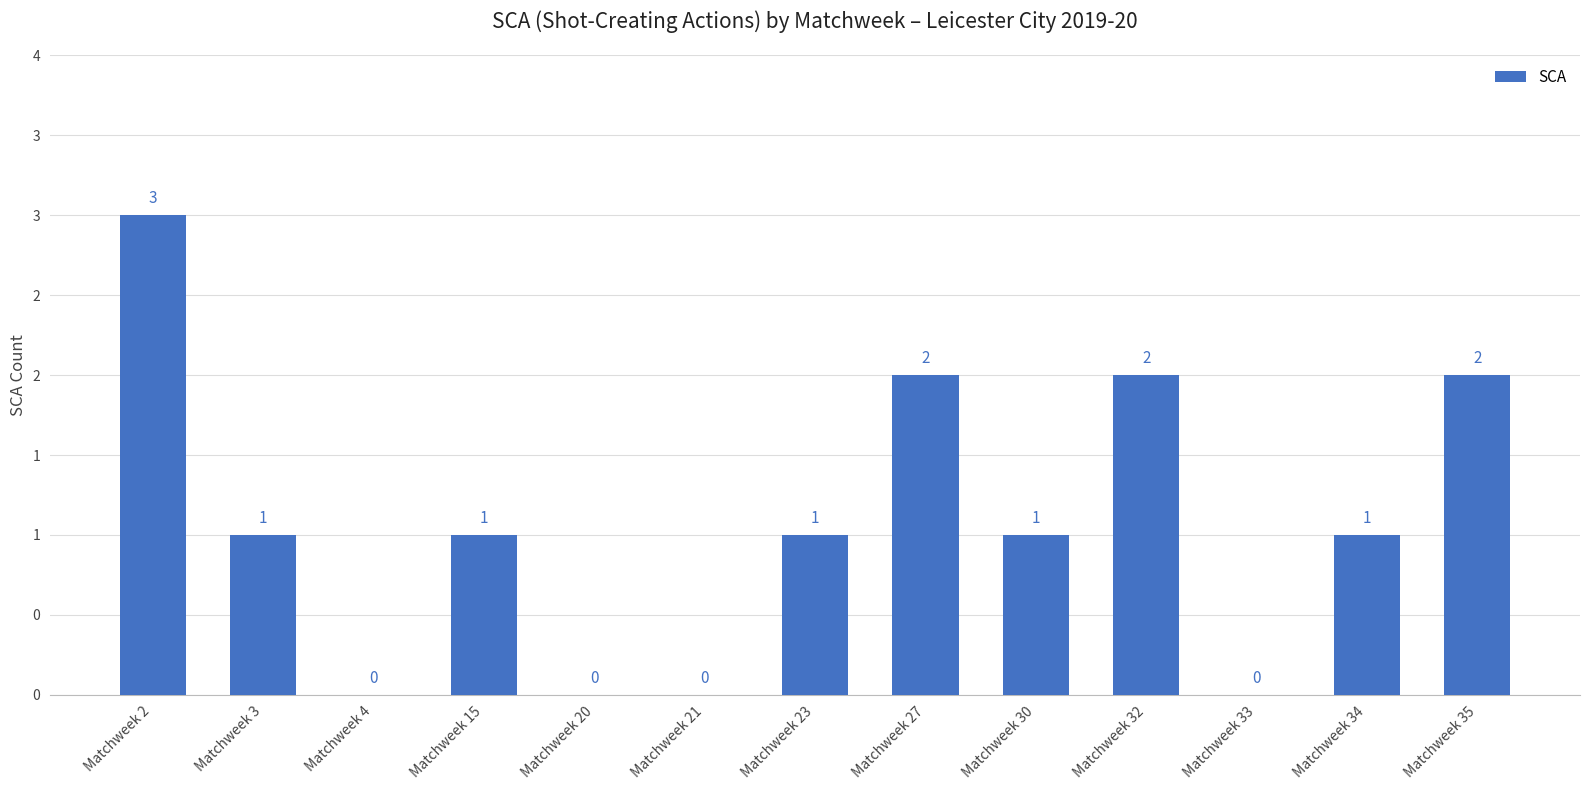

The value at Matchweek 30 is 1. True or false?

True